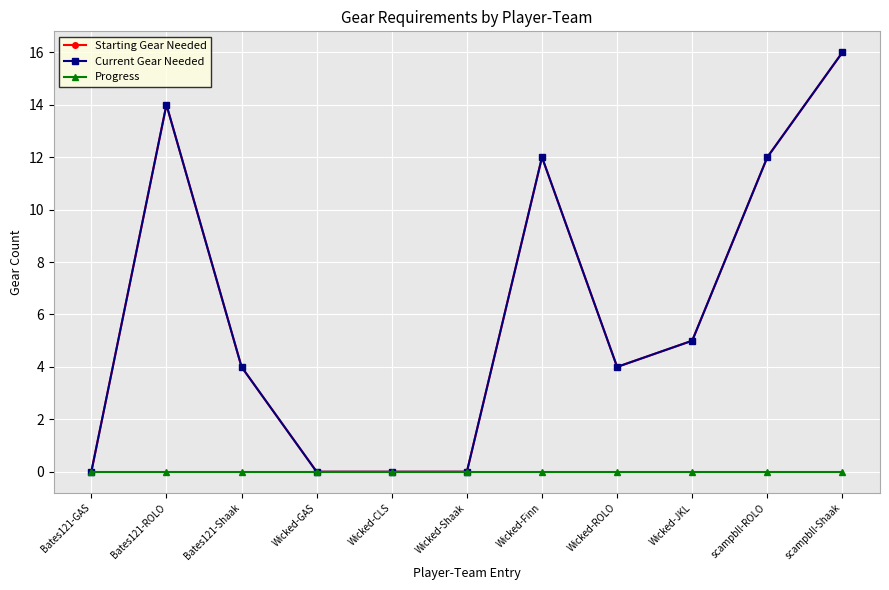

What is the average value of the Starting Gear Needed series?

6